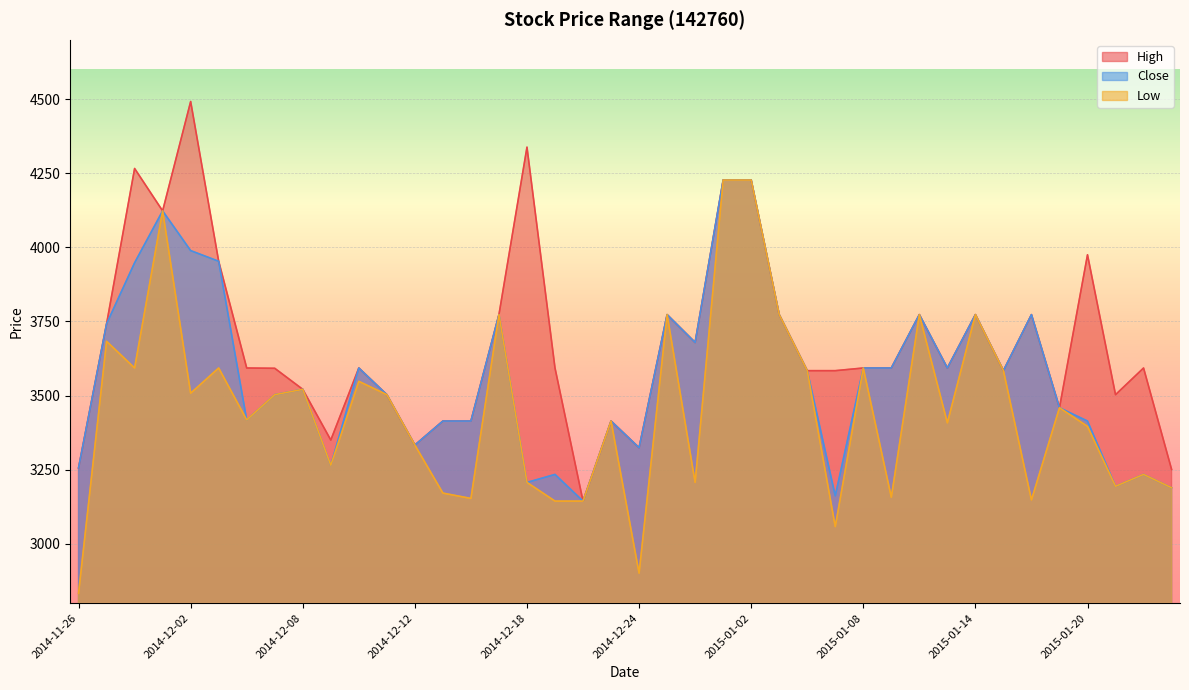

Is it true that Close equals 6441 at 2014-12-30?

False